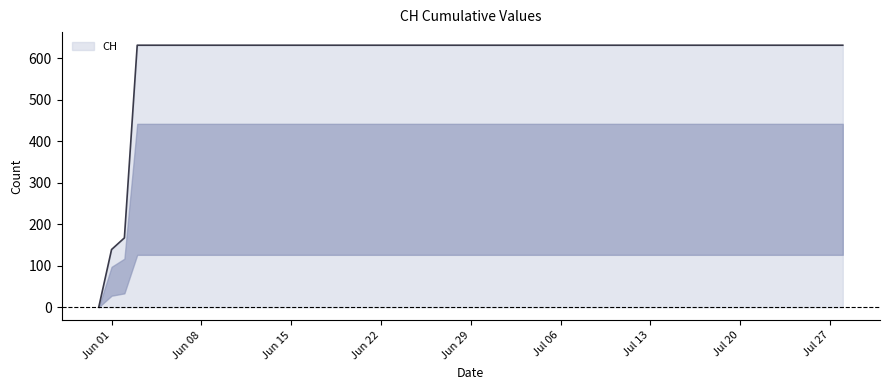

What is the maximum value shown in the chart?

631